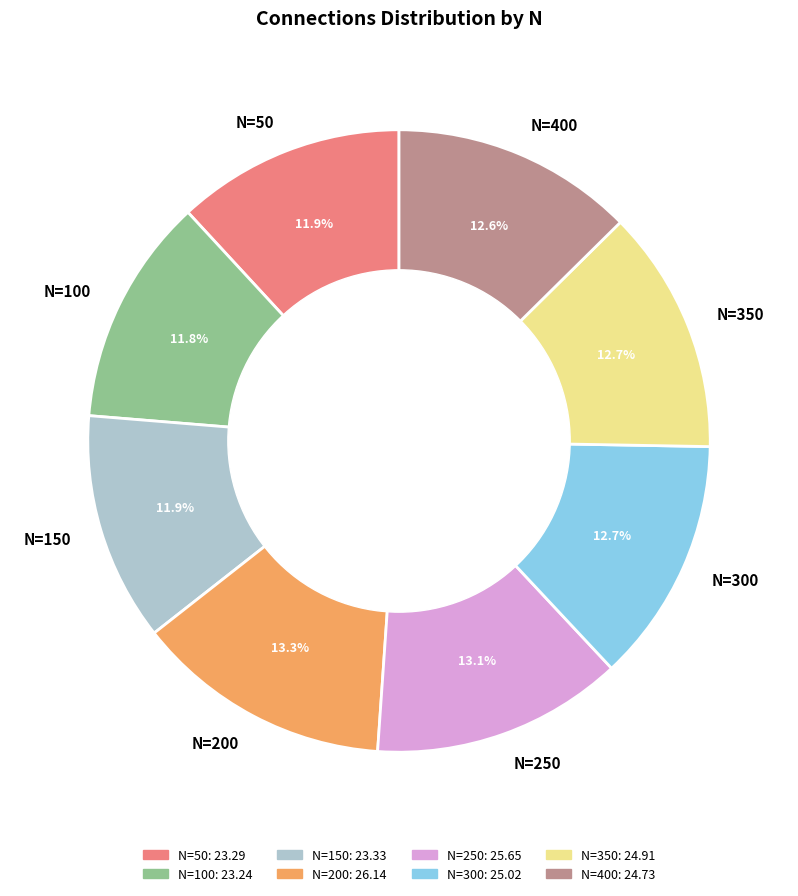

Count the number of slices in the pie.

8